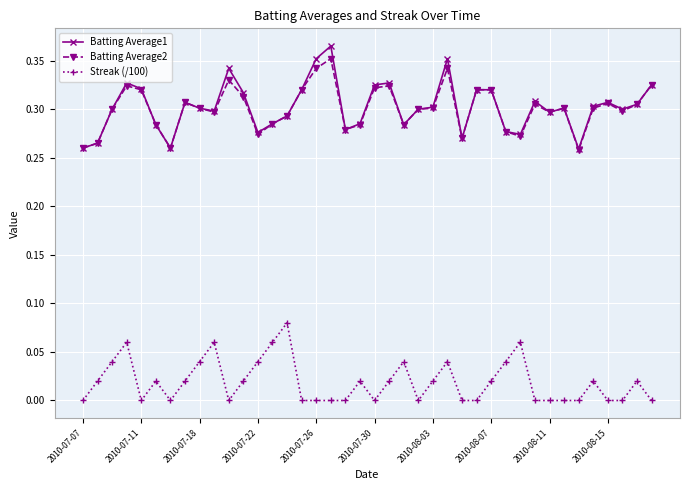

How many distinct data groups are displayed?

3